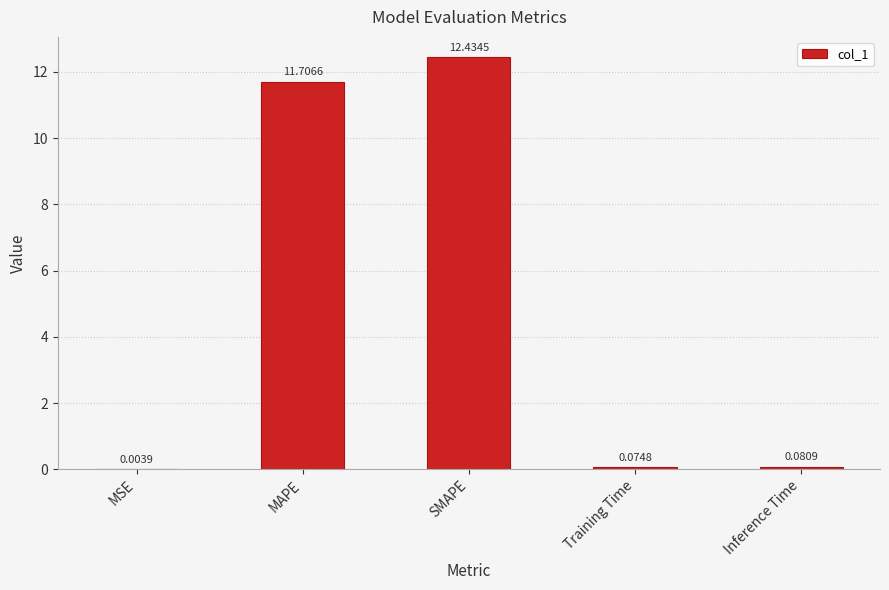

What is the sum of all values?

24.3